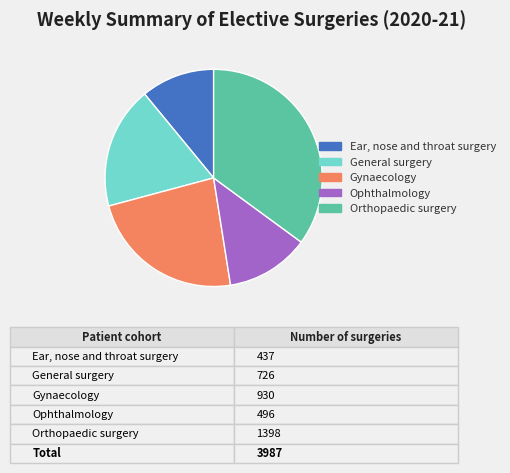

Count the number of slices in the pie.

5